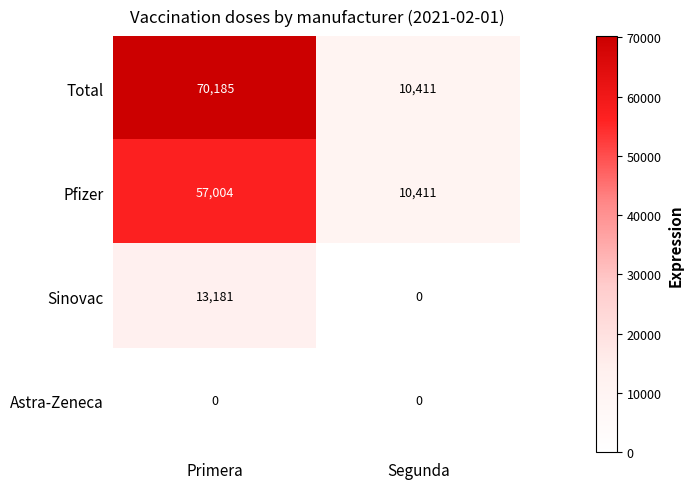

What is the sum of the Sinovac values at Primera and Segunda?

13181